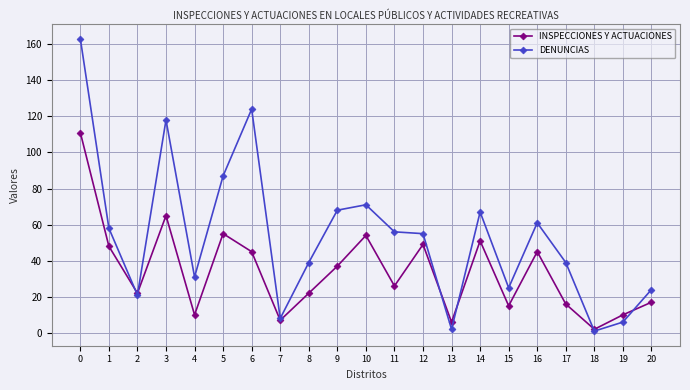

Which series has the largest range (max minus min)?

DENUNCIAS